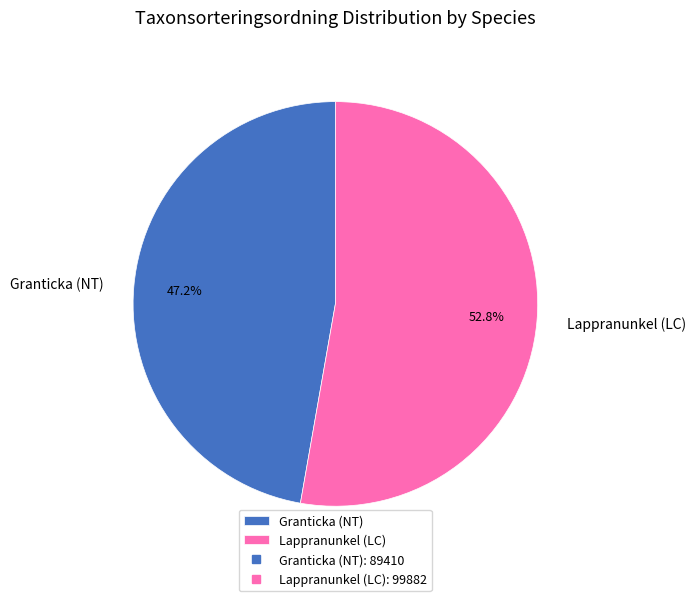

Does Lappranunkel (LC) account for over 50% of the chart?

Yes